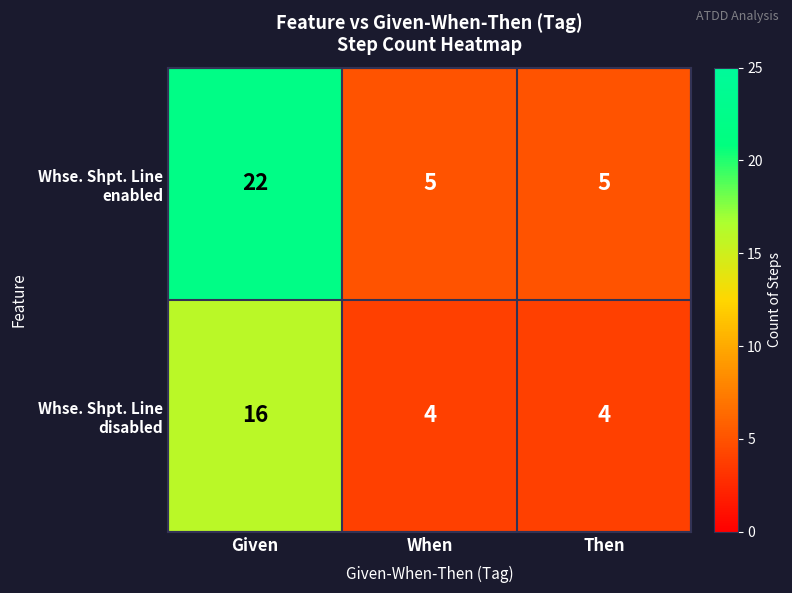

At which category is the sum across all series the highest?

Given